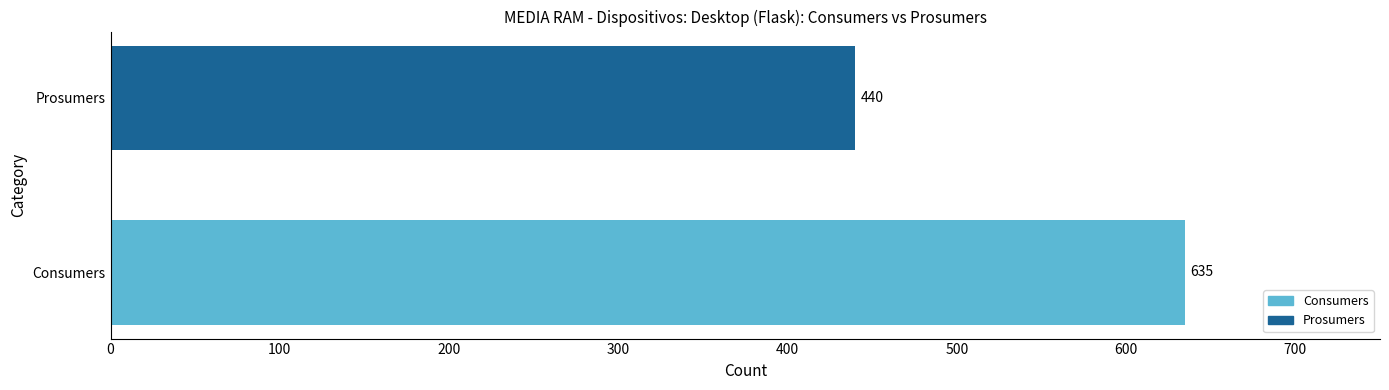

What is the approximate value of Prosumers at Prosumers?

440